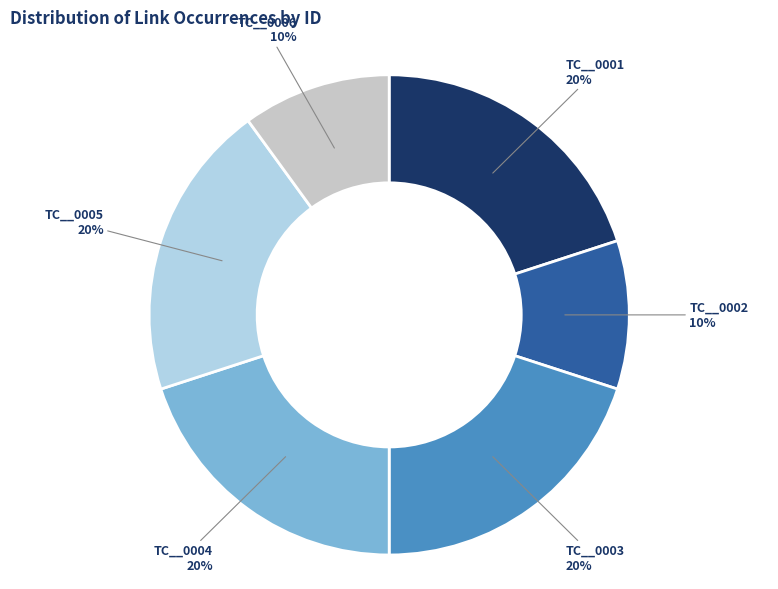

Is the sum of TC__0005 and TC__0001 greater than half?

No